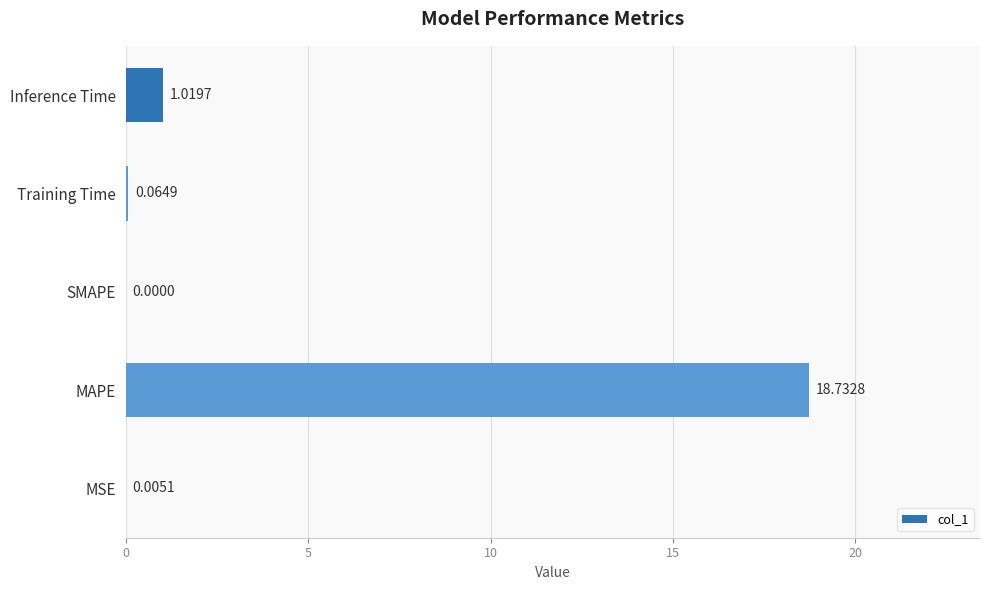

Between Training Time and Inference Time, which is larger?

Inference Time